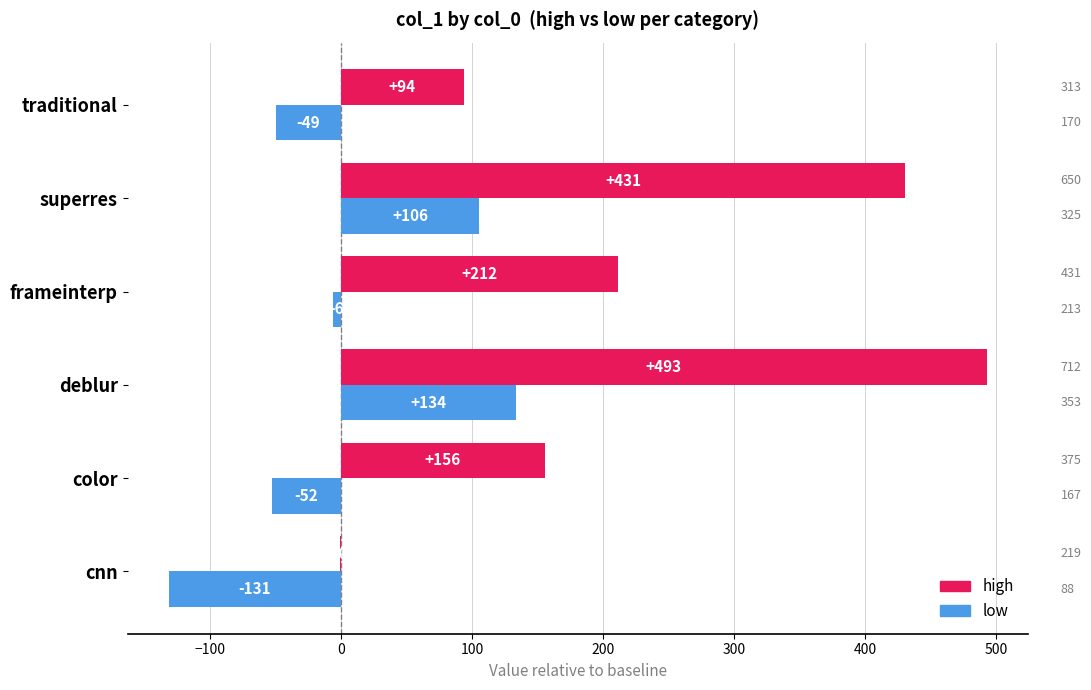

What are all the series names shown in the legend?

high, low